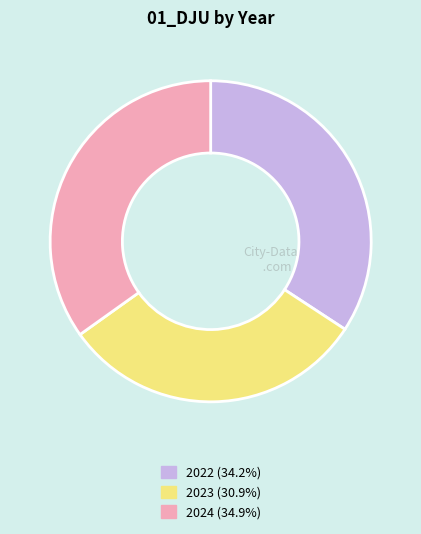

Rank the categories by value from highest to lowest.

2024, 2022, 2023